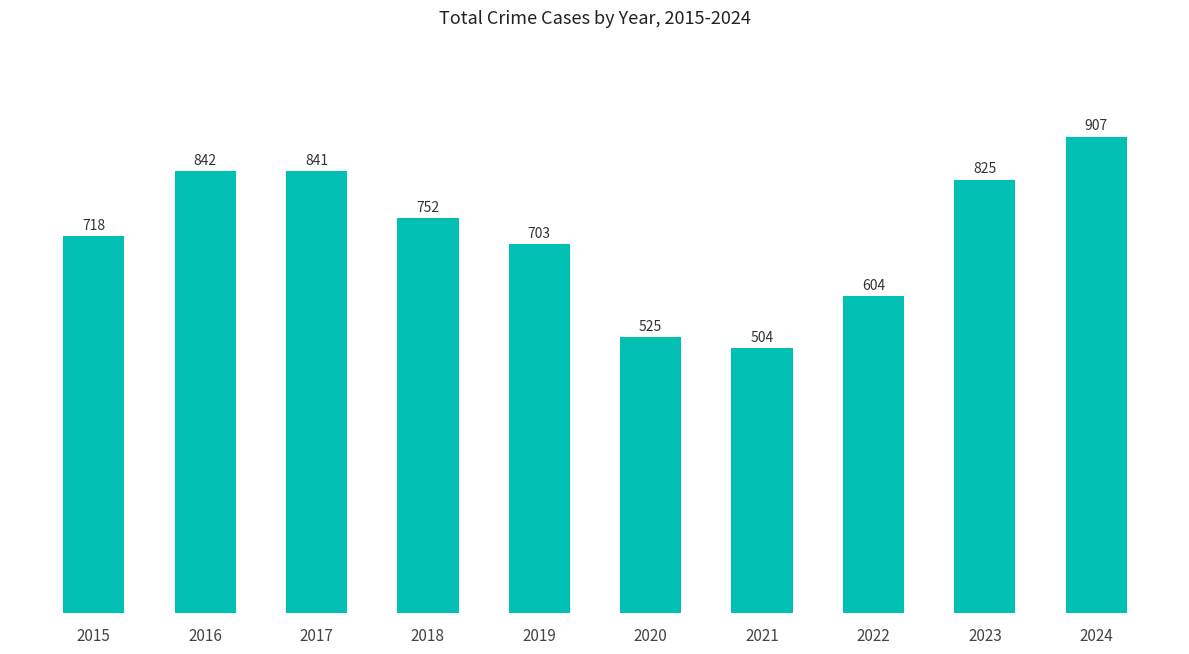

Reading right to left, transcribe all the data shown in this chart.

907	825	604	504	525	703	752	841	842	718